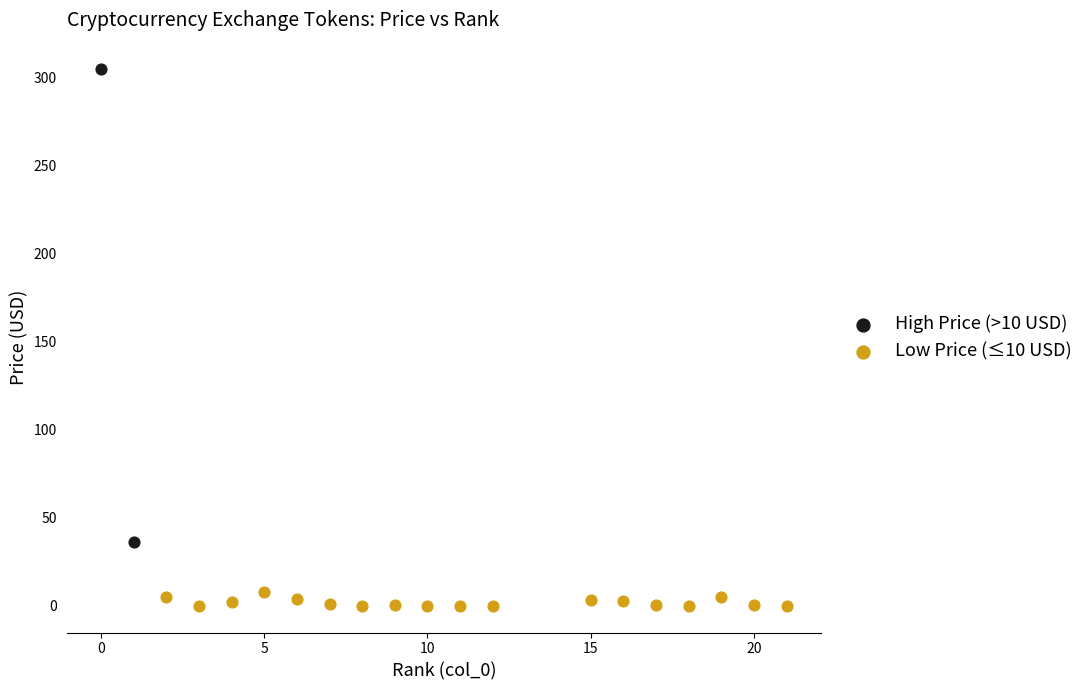

What are all the series names shown in the legend?

High Price (>10 USD), Low Price (≤10 USD)